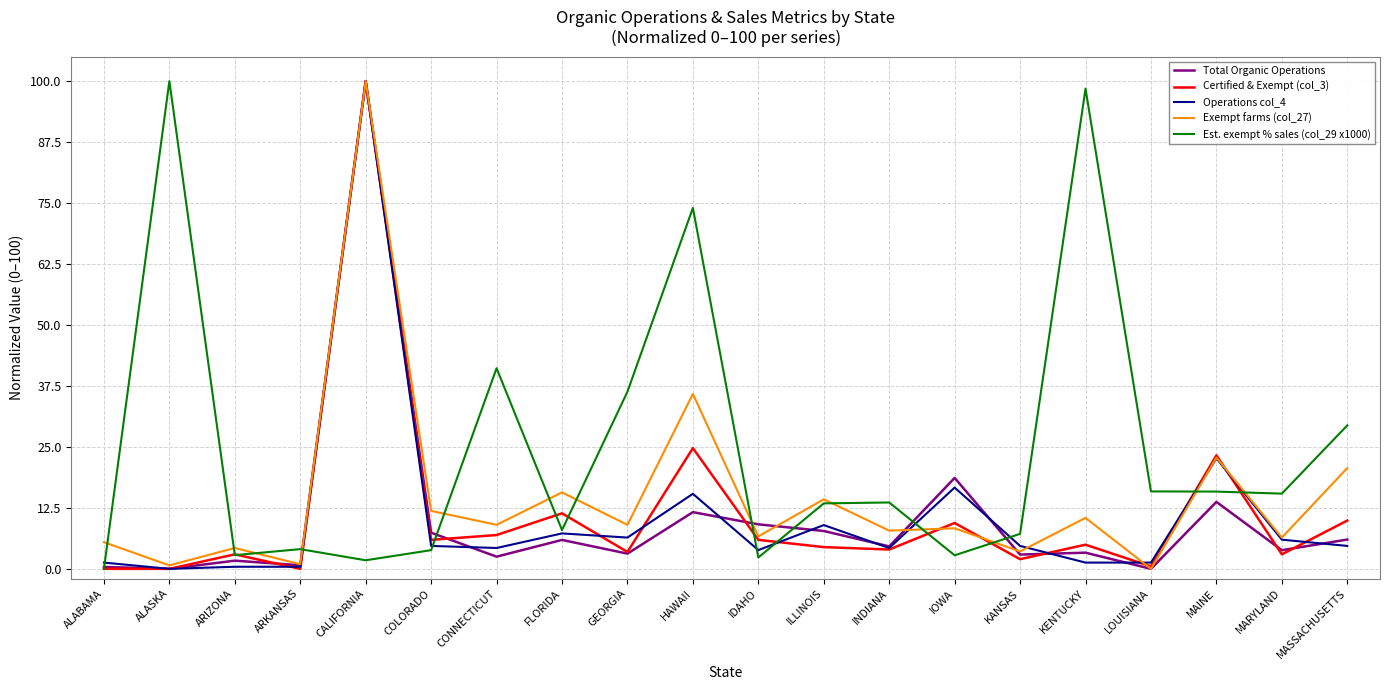

Which series ends up on top after the final intersection of Operations col_4 and Total Organic Operations?

Total Organic Operations